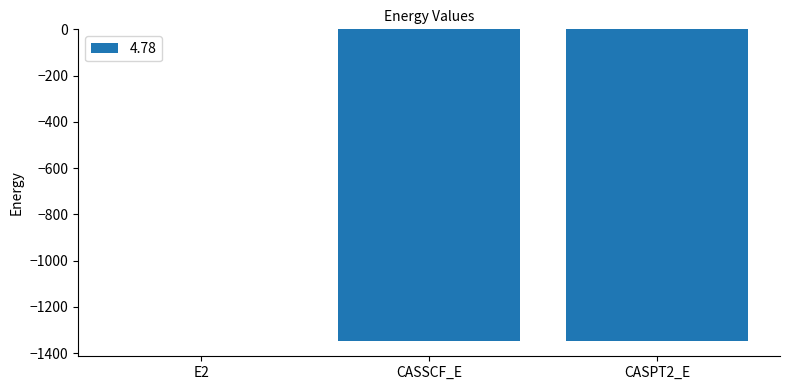

Is it true that the value at CASSCF_E is -633.9?

False